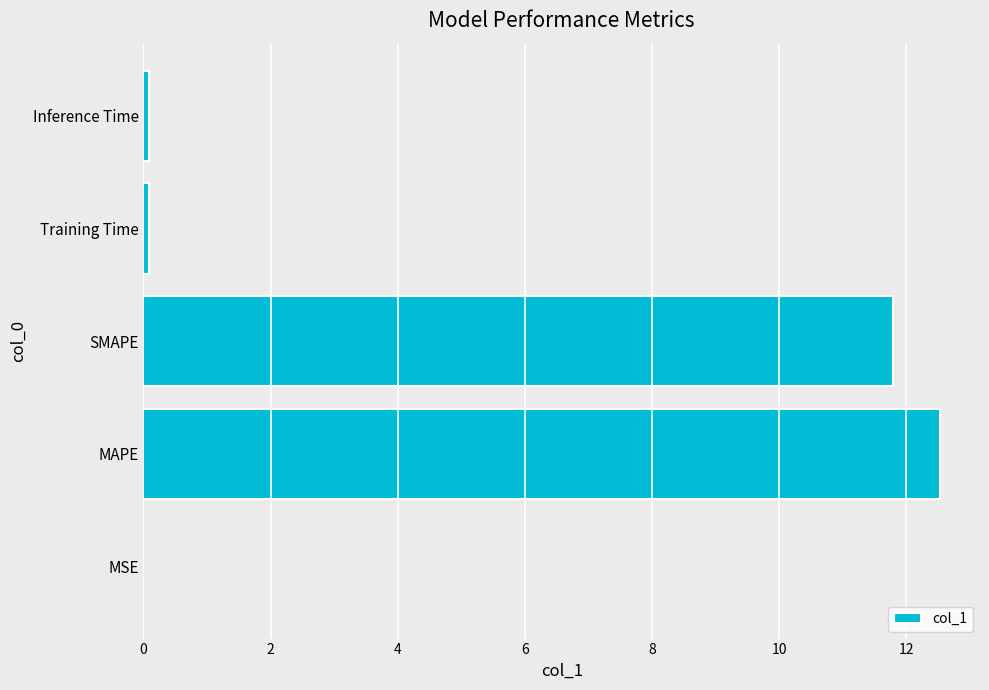

Where is the data nearest to the value 6?

SMAPE